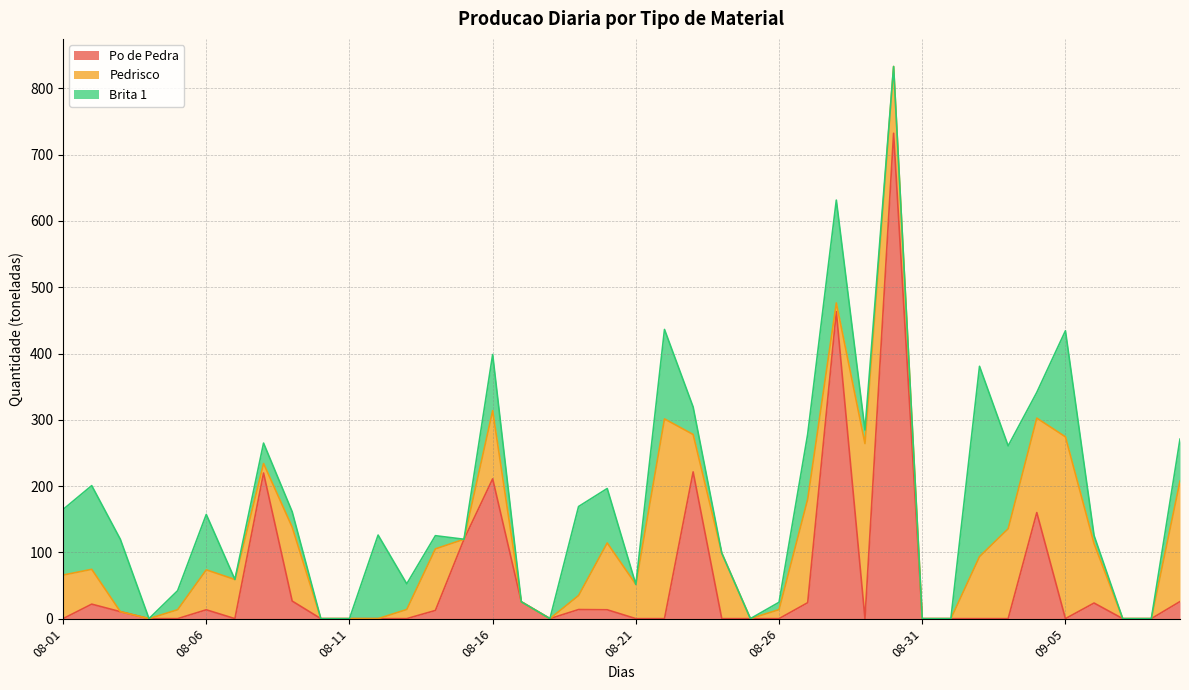

What is the spread (max minus min) of values at 2024-09-09?

156.1